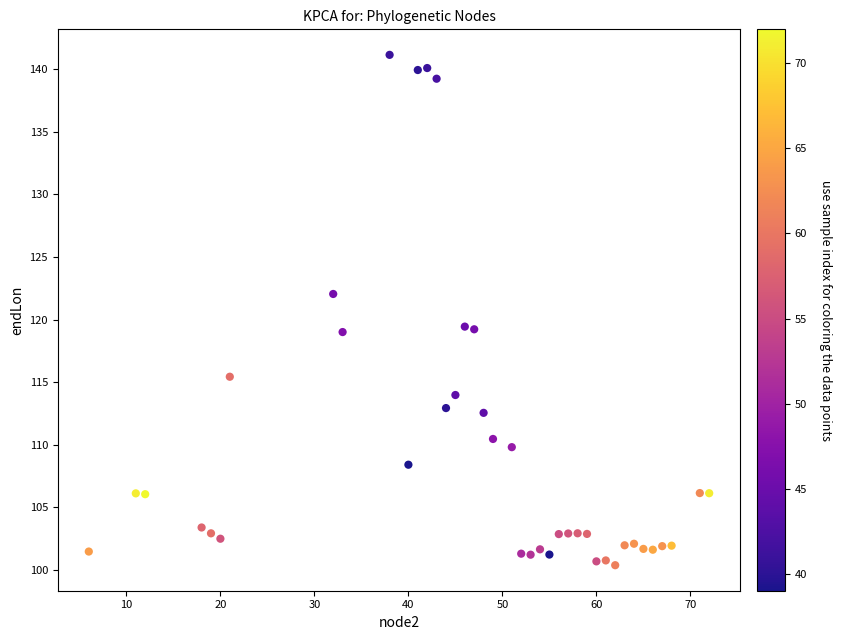

What is the range of Y values (max minus min)?

40.7